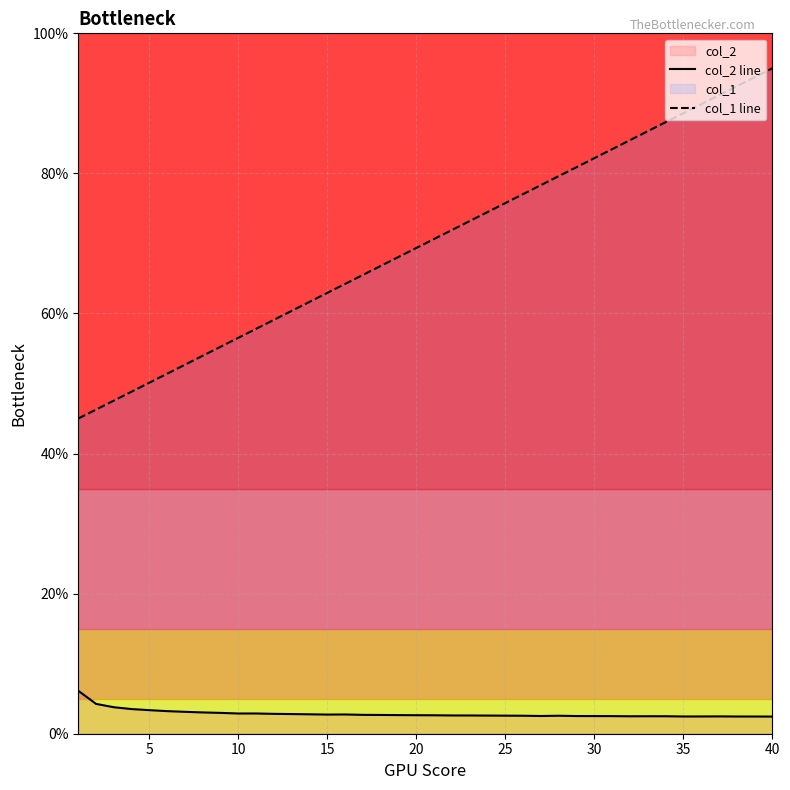

What is the average value of the col_1 line series?

0.7